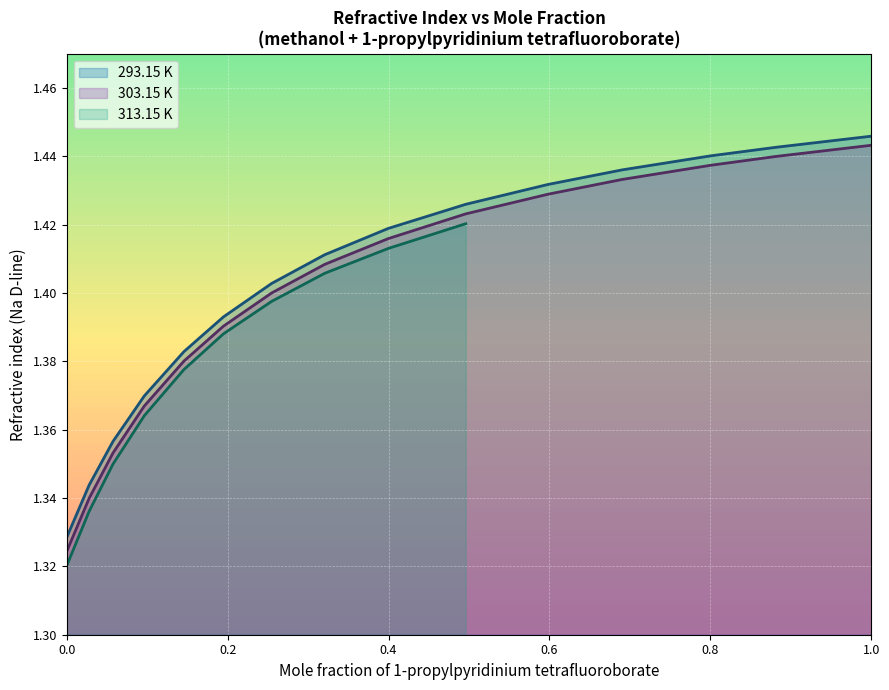

Is the value of 293.15 K at 0.5983 greater than the value of 303.15 K at 0.0?

Yes